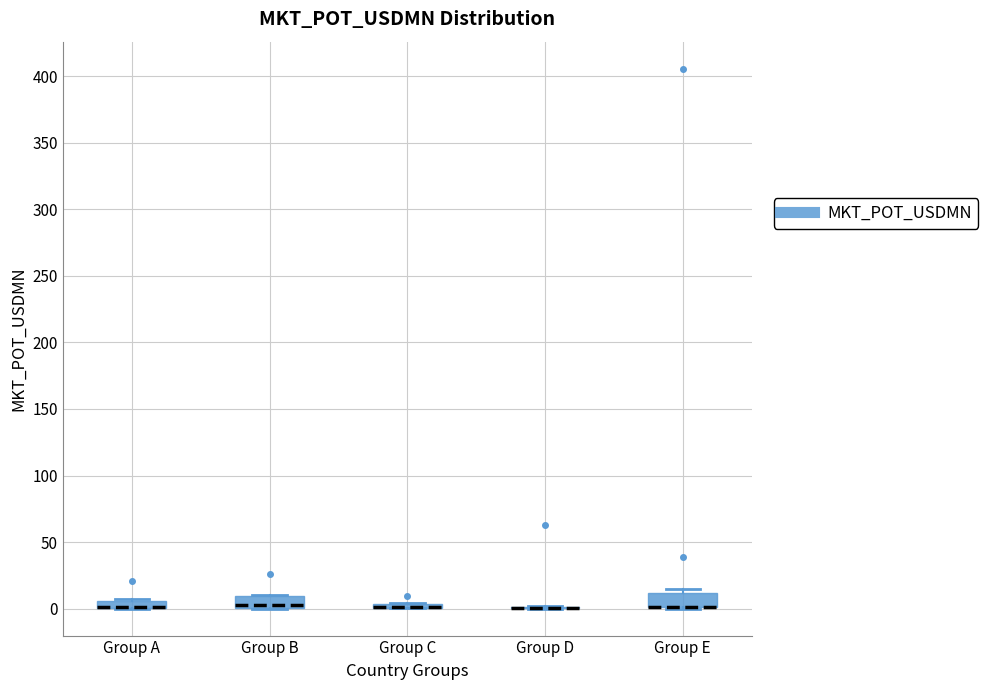

Where is the upper edge of the box for Group A on the y-axis? The values are not printed on the chart, so give them approximately, as read against the axis.

5